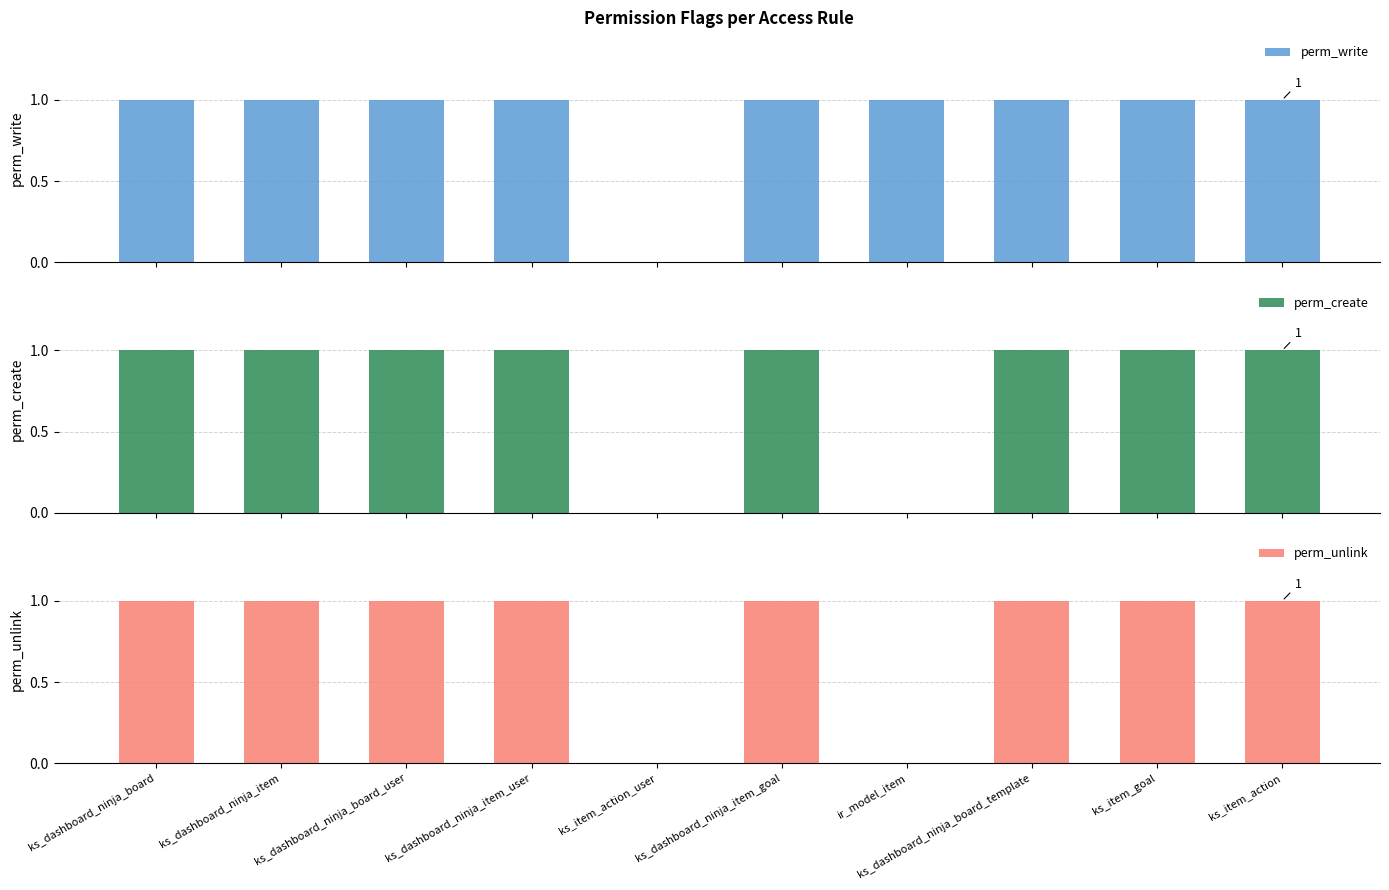

What value does the perm_unlink series have at ks_dashboard_ninja_item_user?

1